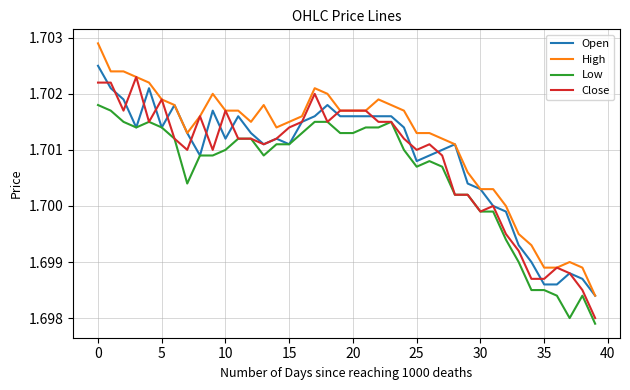

True or false: Open has more than 0 interior local peaks.

True